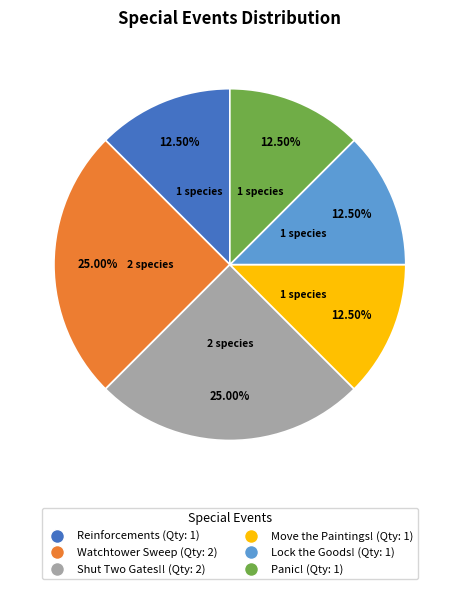

Do Lock the Goods! and Panic! together represent more than half of the pie?

No